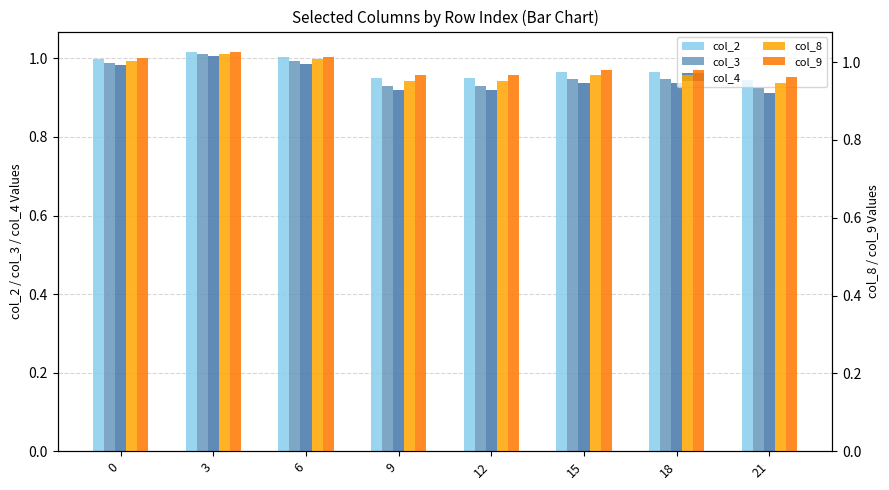

Reading left to right, list all the values displayed in this chart.

col_2: 0=1.0	3=1.0	6=1.0	9=1.0	12=1.0	15=1.0	18=1.0	21=0.9
col_3: 0=1.0	3=1.0	6=1.0	9=0.9	12=0.9	15=0.9	18=0.9	21=0.9
col_4: 0=1.0	3=1.0	6=1.0	9=0.9	12=0.9	15=0.9	18=0.9	21=0.9
col_8: 0=1.0	3=1.0	6=1.0	9=1.0	12=1.0	15=1.0	18=1.0	21=0.9
col_9: 0=1.0	3=1.0	6=1.0	9=1.0	12=1.0	15=1.0	18=1.0	21=1.0